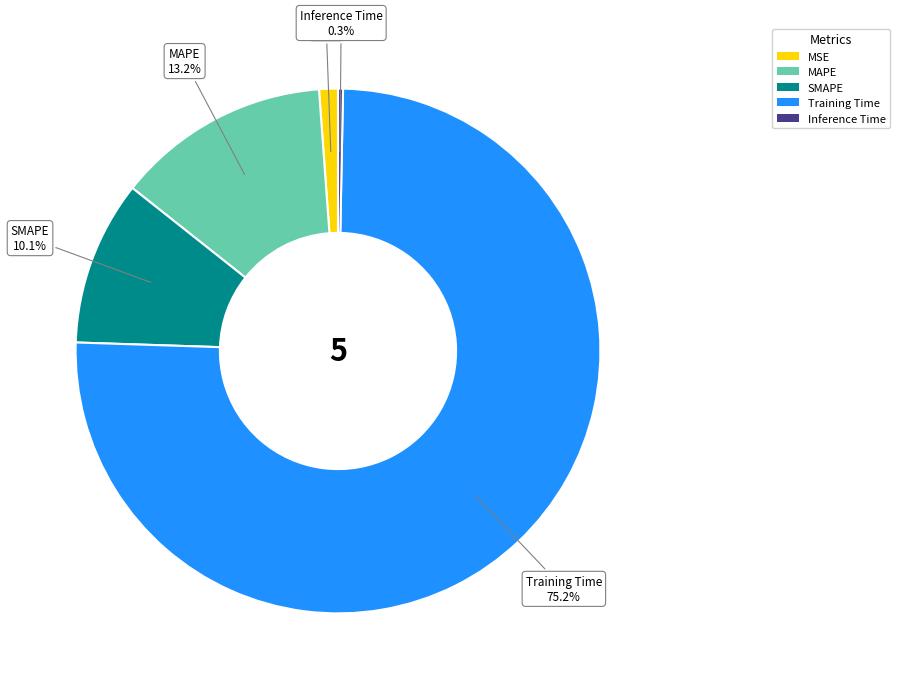

How many slices are in this pie chart?

5